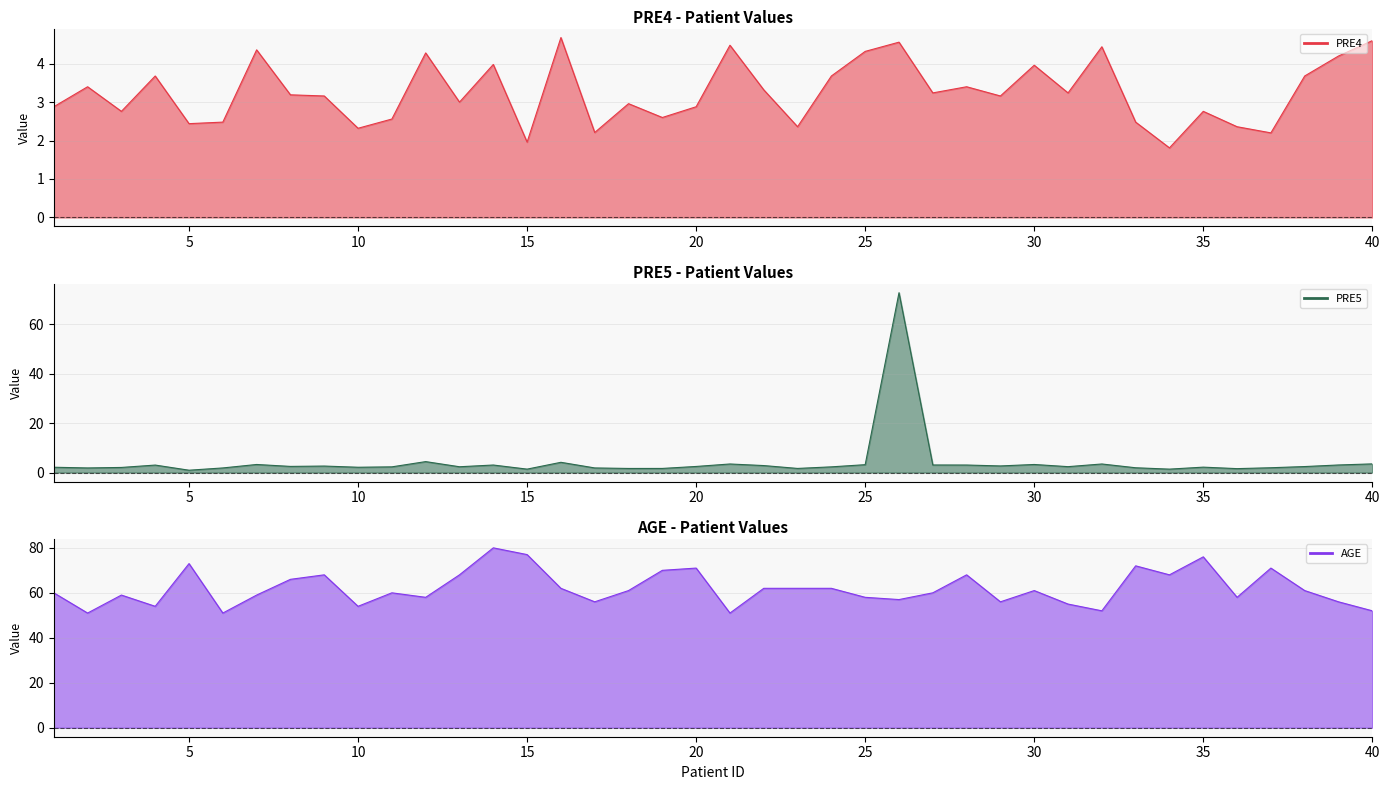

What is the average value of the PRE4 line series?

3.3